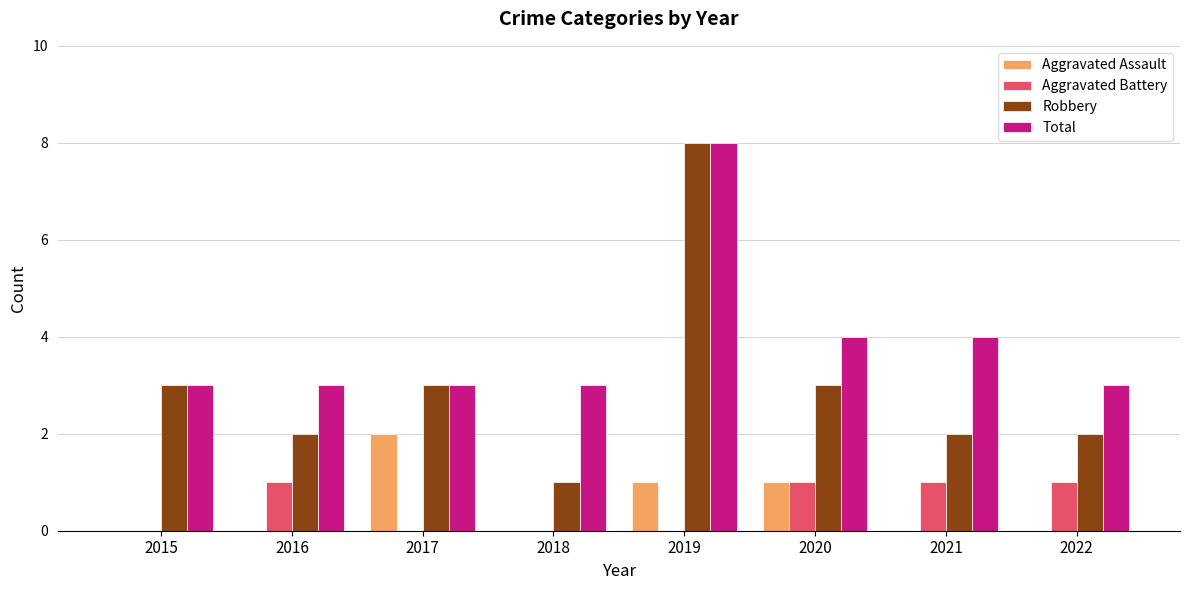

Which series changed the most between 2015 and 2018?

Robbery